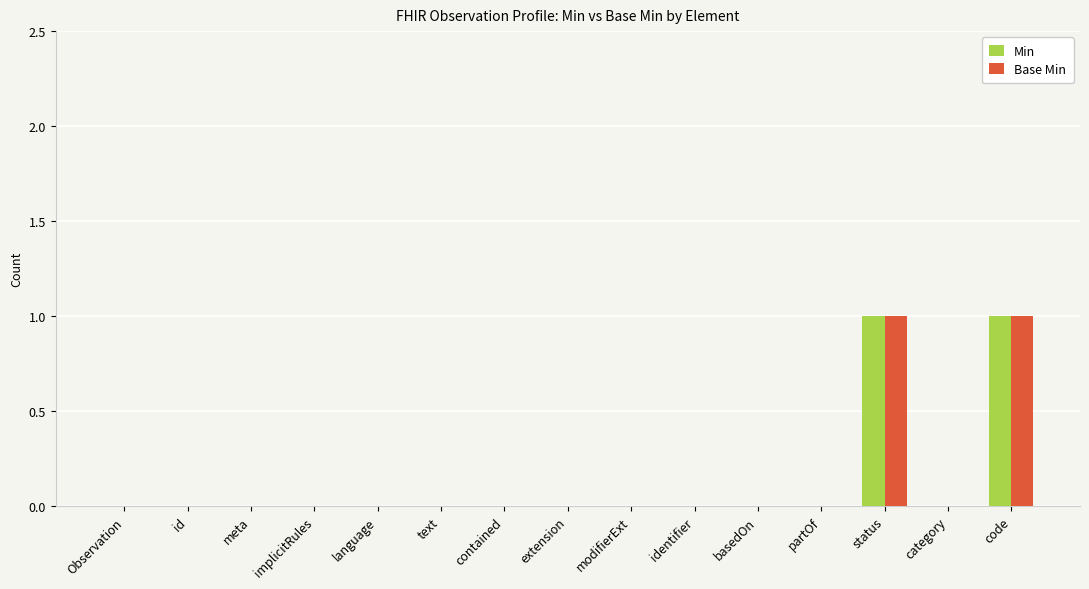

Reading left to right, extract all data points from this chart.

Min: 0	0	0	0	0	0	0	0	0	0	0	0	1	0	1
Base Min: 0	0	0	0	0	0	0	0	0	0	0	0	1	0	1